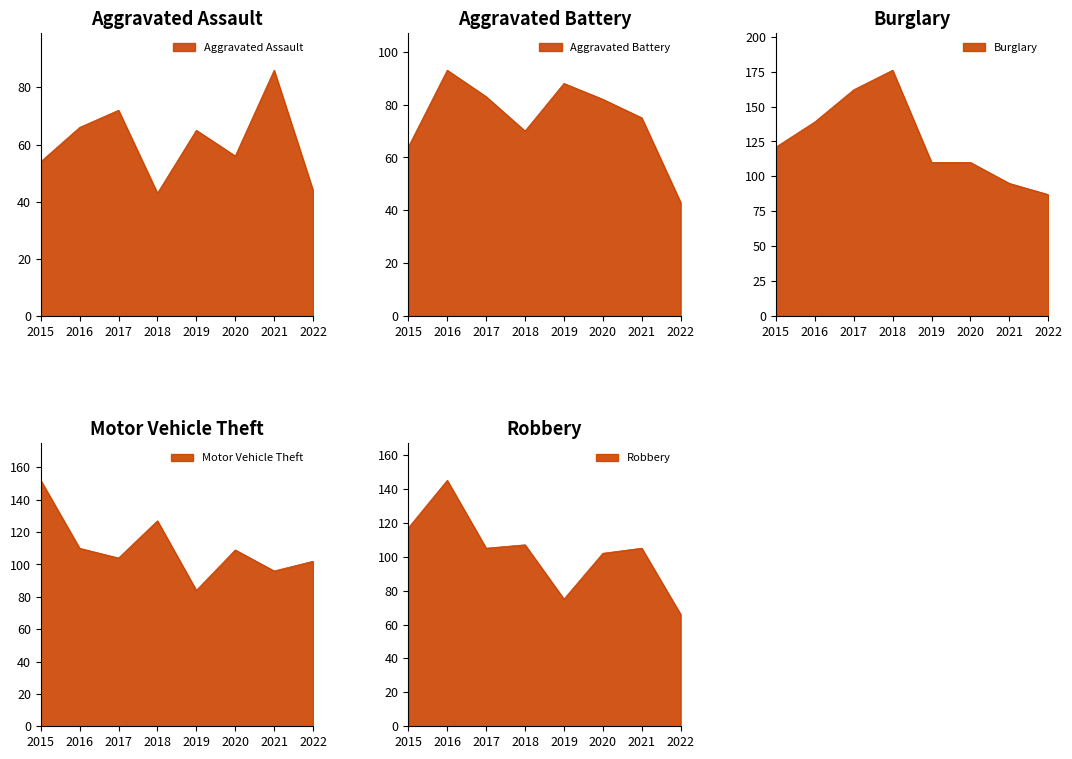

What are all the series names shown in the legend?

Aggravated Assault, Aggravated Battery, Burglary, Motor Vehicle Theft, Robbery